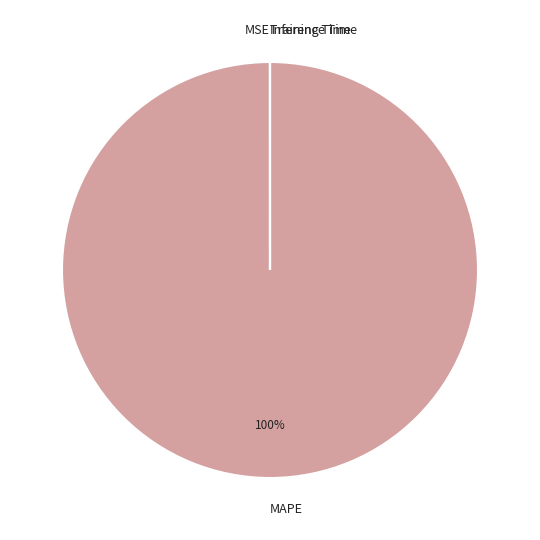

Is there a majority slice in this chart?

Yes